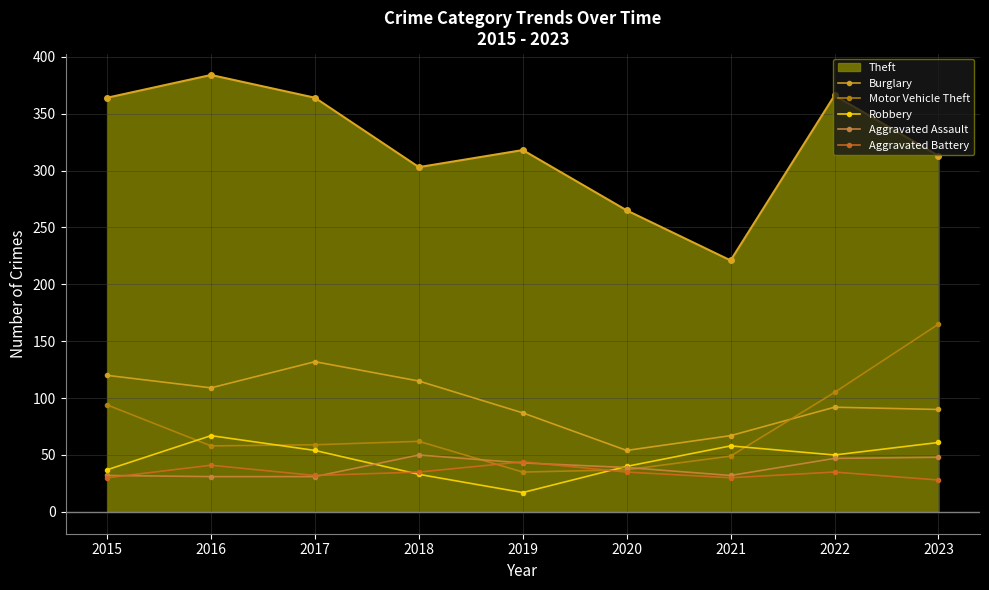

Is it true that Aggravated Battery equals 48 at 2022?

False